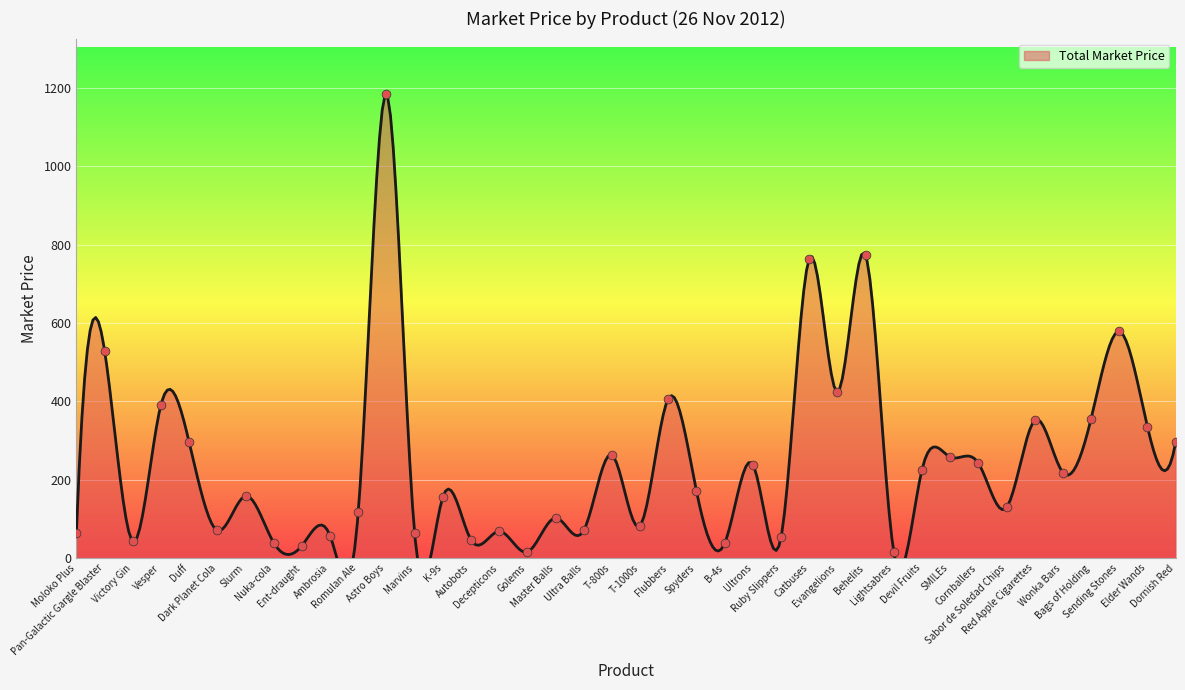

What is the ratio of the value at Evangelions to the value at Slurm?

2.7